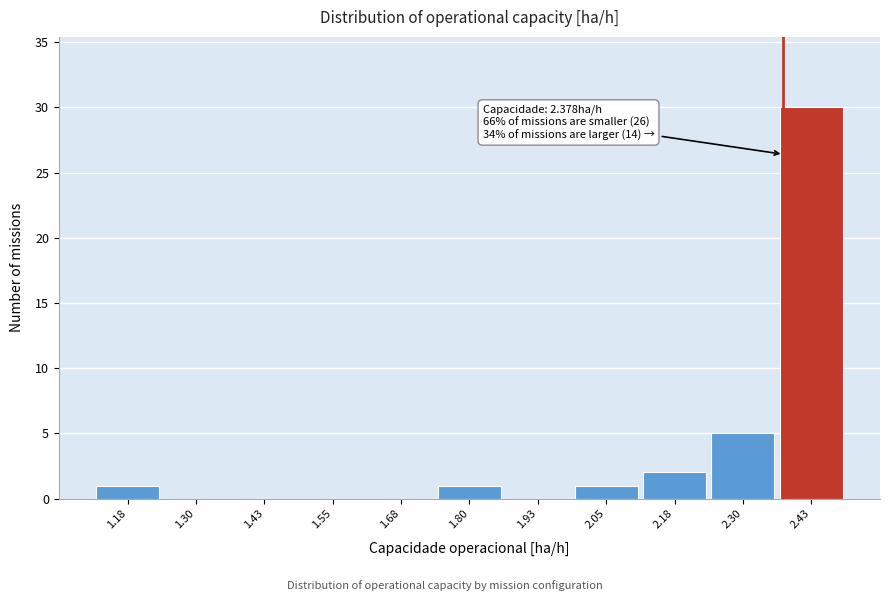

Which range on the x-axis has the tallest bar?

2.36 to 2.50